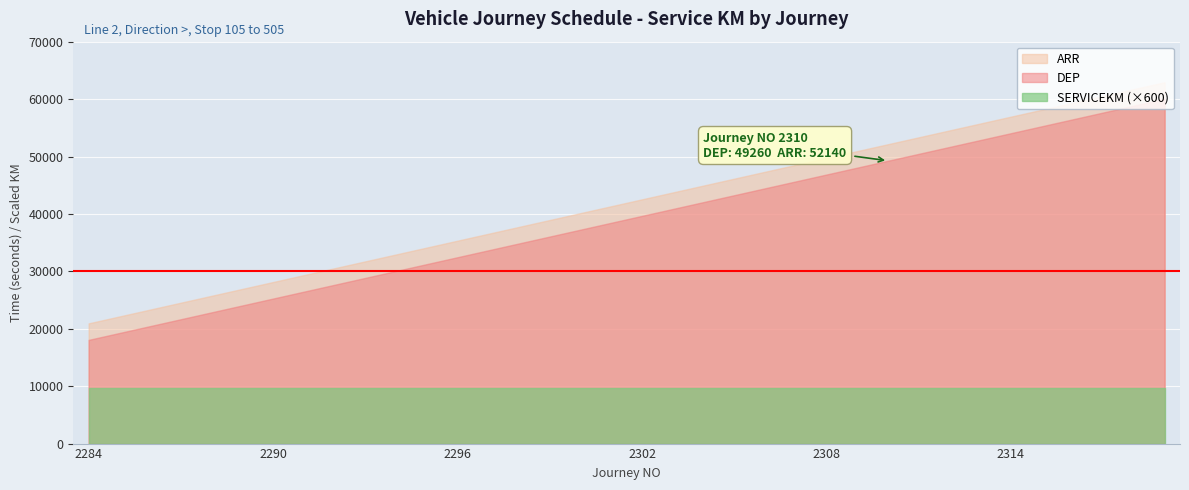

What are all the series names shown in the legend?

ARR, DEP, SERVICEKM (×600)